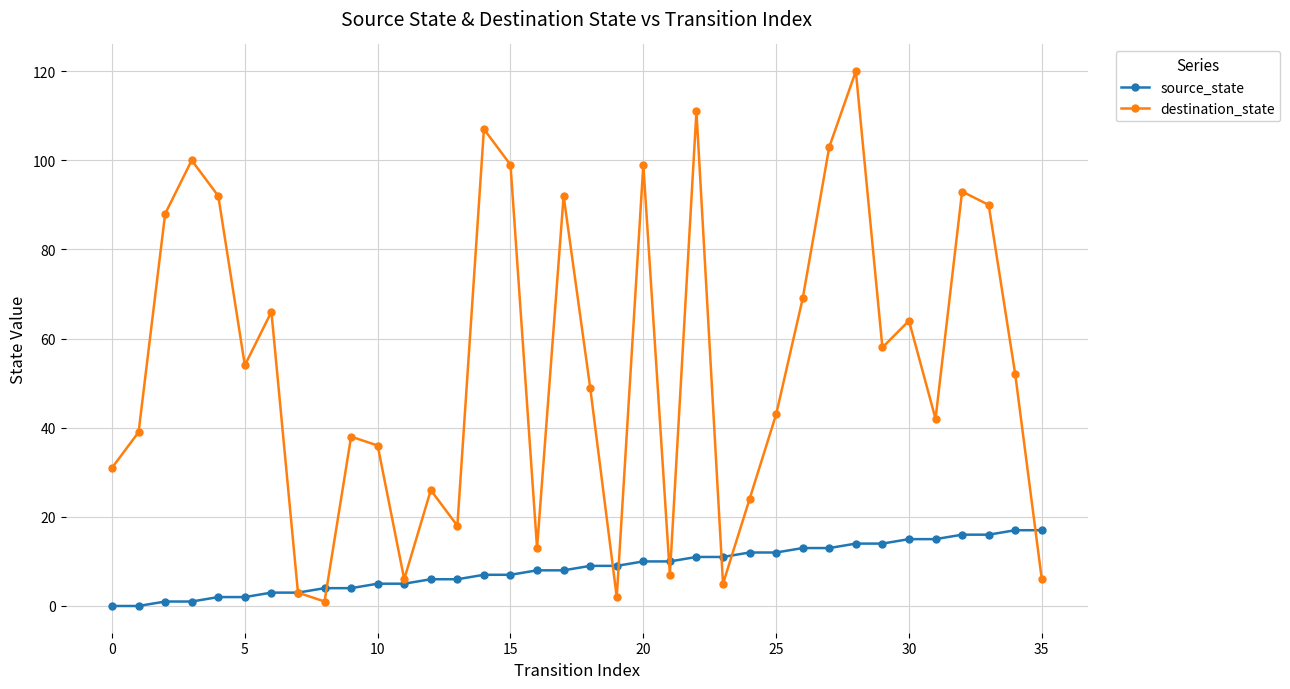

At how many categories does at least one series exceed 76?

12